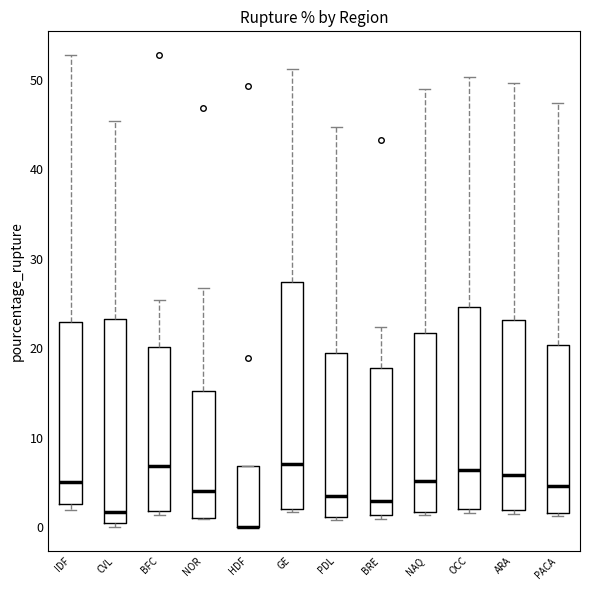

Reading left to right, read every box against the y-axis: the position of its median line, the range the box covers, and the ends of its whiskers. The values are not printed on the chart, so give them approximately, as read against the axis.

IDF: median 5, box 3 to 23, whiskers 2 to 53
CVL: median 2, box 0 to 23, whiskers 0 (just below the box's lower edge) to 45
BFC: median 7, box 2 to 20, whiskers 1 to 25
NOR: median 4, box 1 to 15, whiskers 1 to 27
HDF: median 0 (drawn on the box's lower edge), box 0 to 7, whiskers 0 to 7
GE: median 7, box 2 to 27, whiskers 2 (just below the box's lower edge) to 51
PDL: median 3, box 1 to 19, whiskers 1 (just below the box's lower edge) to 45
BRE: median 3, box 1 to 18, whiskers 1 (just below the box's lower edge) to 22
NAQ: median 5, box 2 to 22, whiskers 1 to 49
OCC: median 6, box 2 to 25, whiskers 2 (just below the box's lower edge) to 50
ARA: median 6, box 2 to 23, whiskers 1 to 50
PACA: median 5, box 2 to 20, whiskers 1 to 47